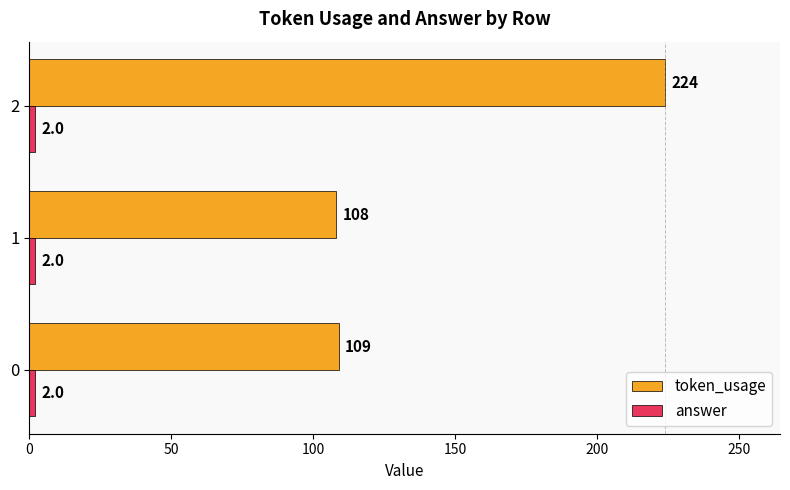

List the labels in order of token_usage value, largest first.

2, 0, 1